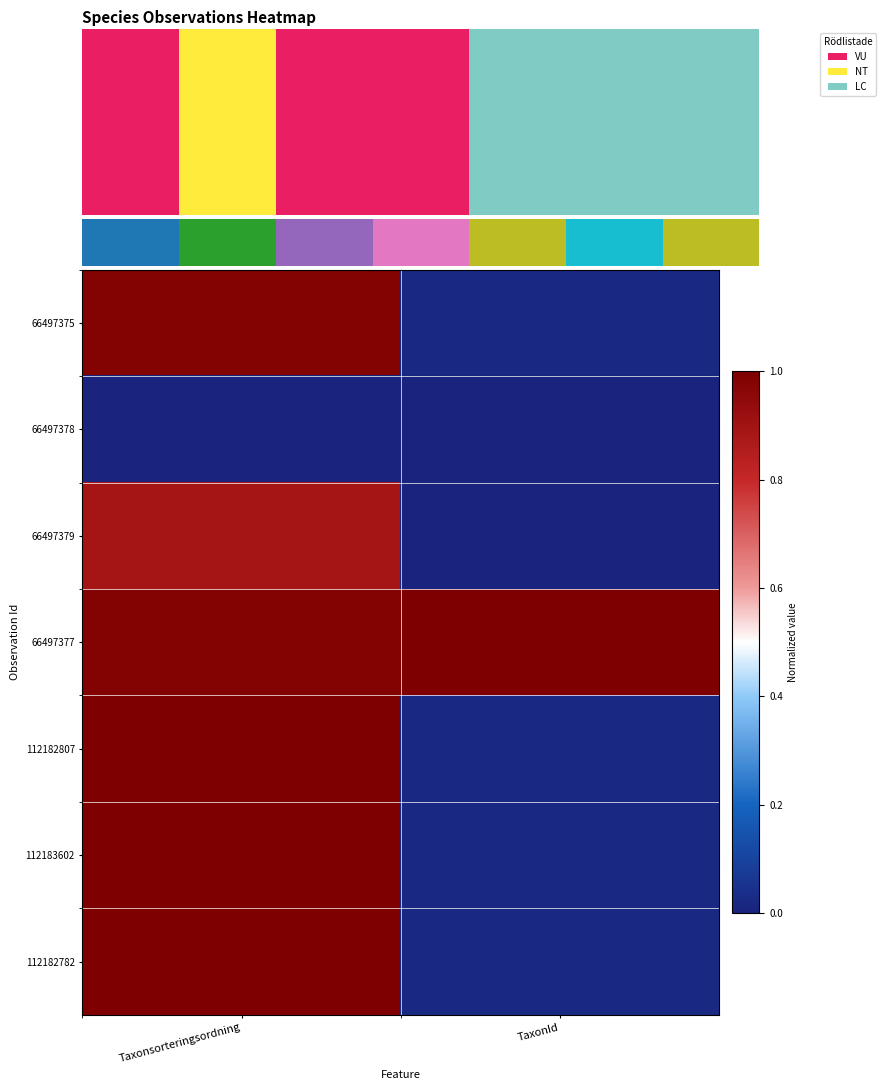

The row_6 series shows 1.0 at 0. True or false?

True